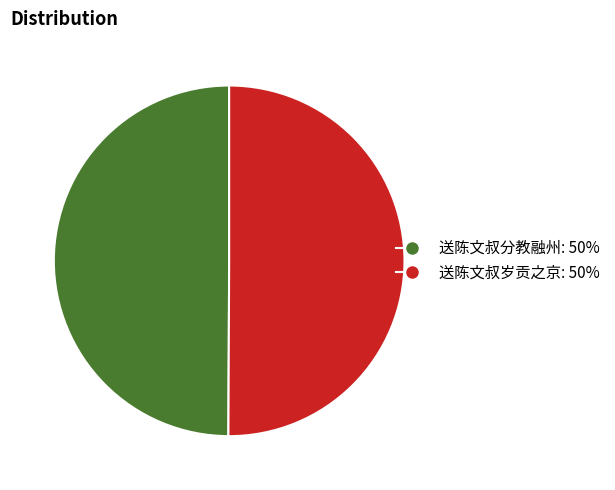

True or false: 送陈文叔分教融州 accounts for 50% of the total.

True